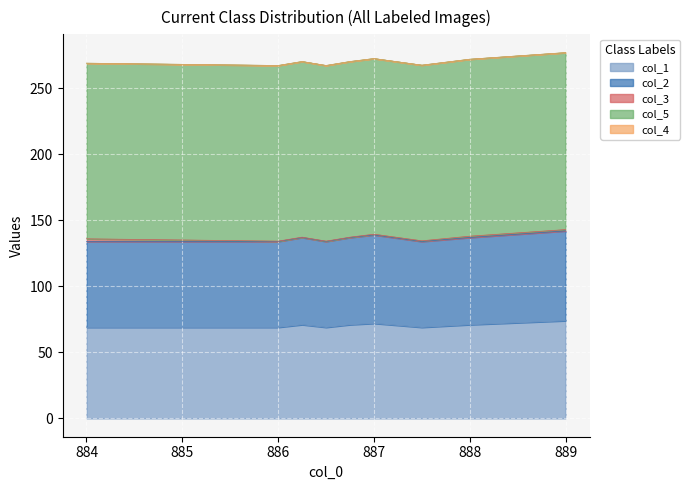

Between 886.0 and 887.5, which series saw the biggest shift?

col_3